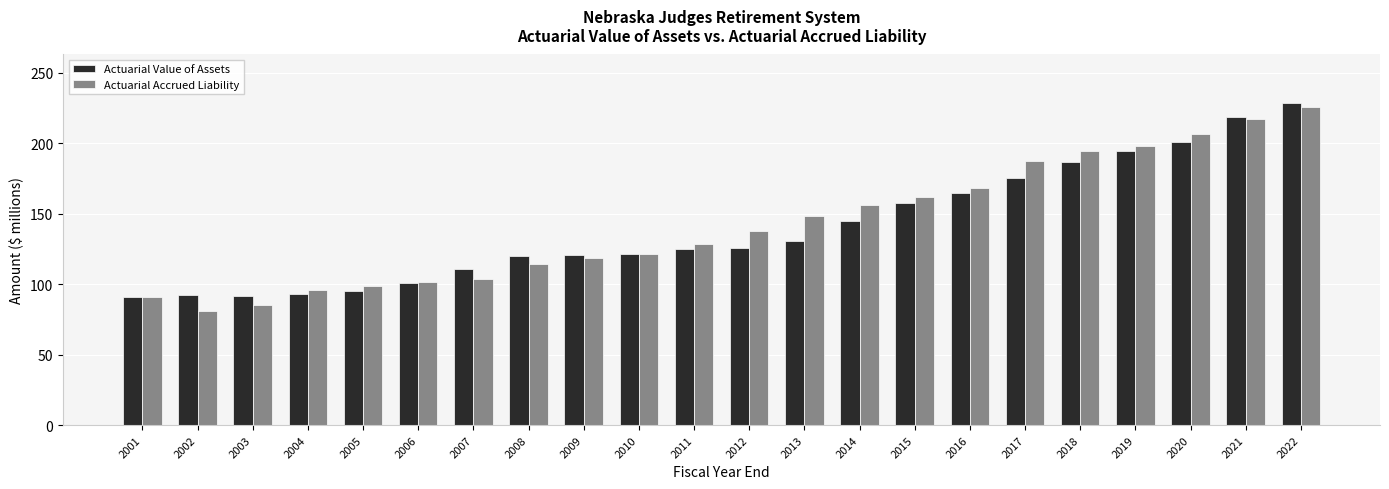

Which series has the widest spread of values?

Actuarial Accrued Liability